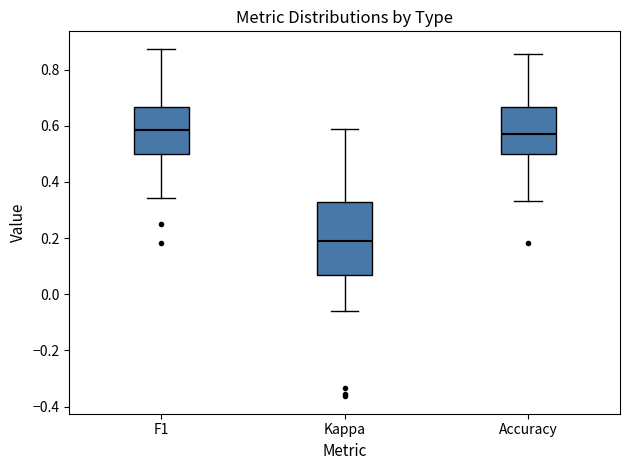

Reading left to right, transcribe this box plot: for each box, give where its median line is, the range the box spans, and where its two whiskers end, as read against the y-axis. The values are not printed on the chart, so give them approximately, as read against the axis.

F1: median 0.58, box 0.50 to 0.66, whiskers 0.34 to 0.88
Kappa: median 0.20, box 0.06 to 0.32, whiskers -0.06 to 0.58
Accuracy: median 0.58, box 0.50 to 0.66, whiskers 0.34 to 0.86